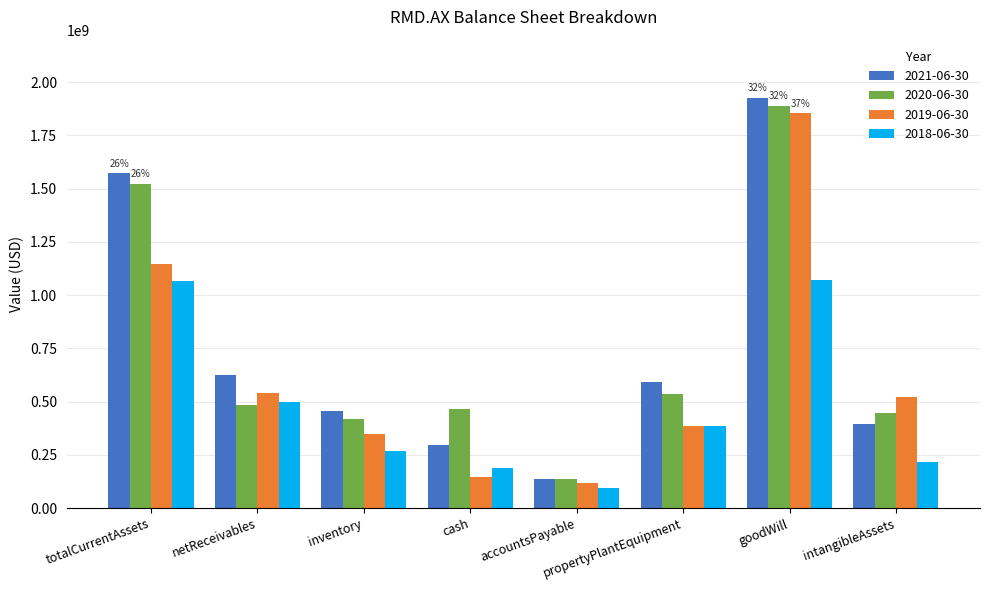

What is the average value of the 2019-06-30 series?

632754625